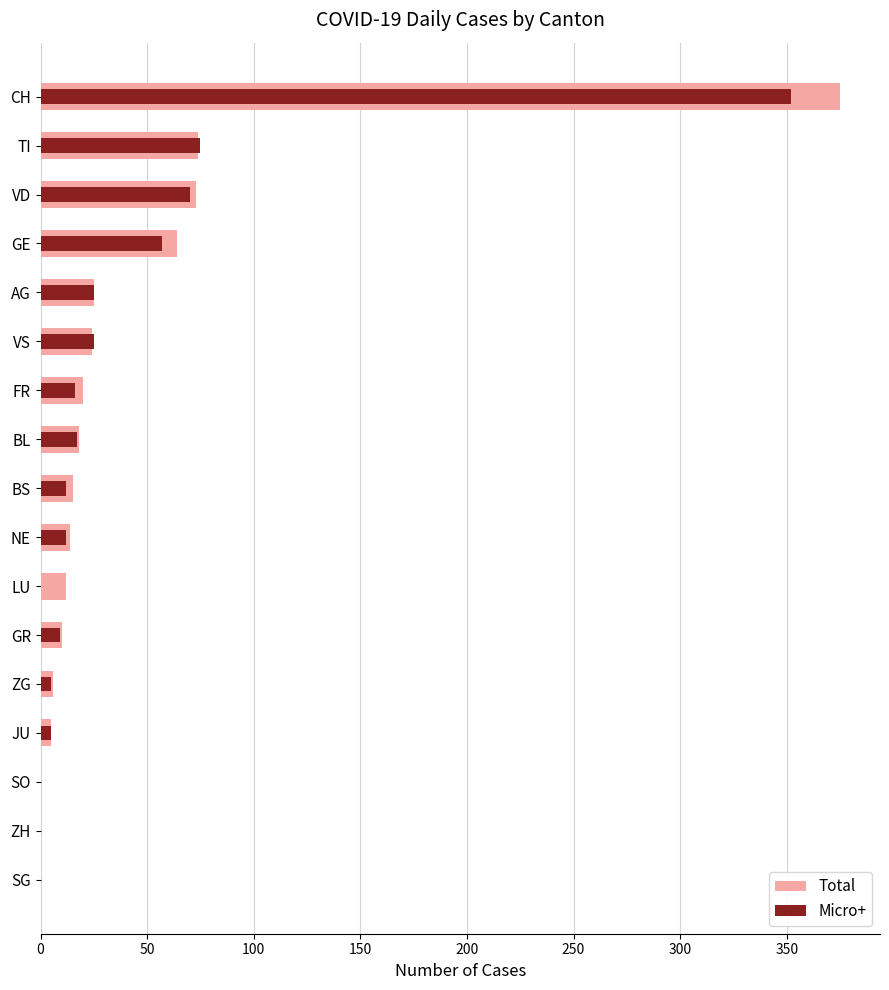

At how many categories does at least one series exceed 321?

1